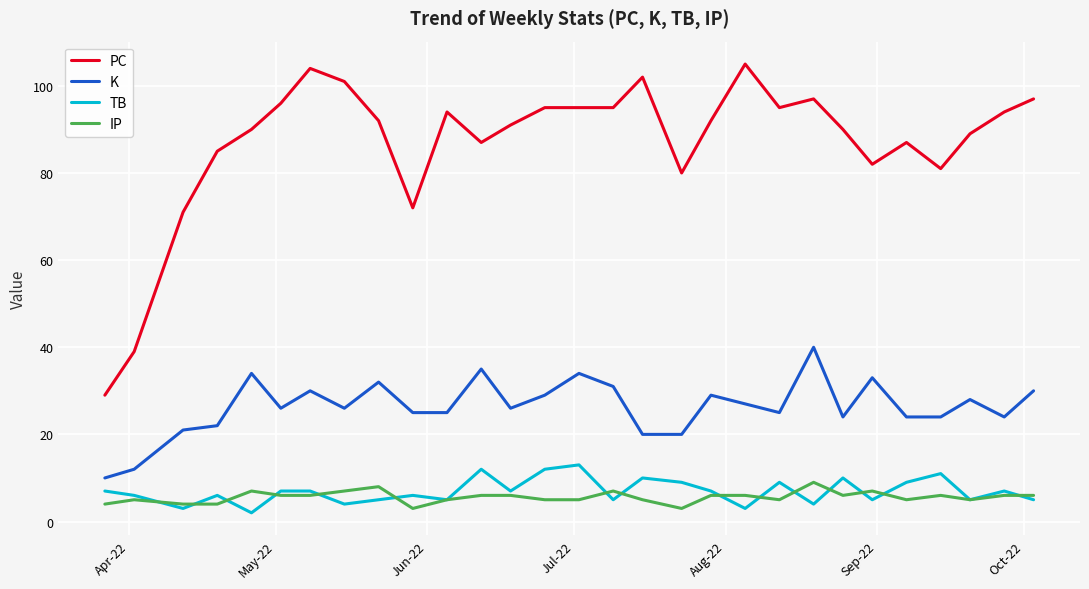

Which series has the largest total across all categories?

PC